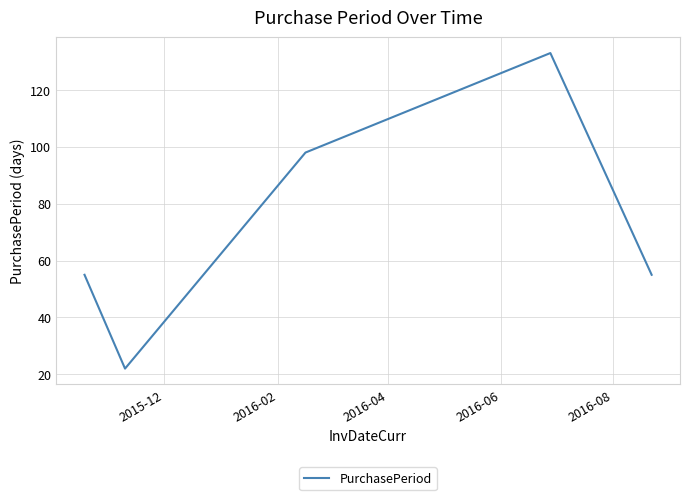

What is the average value?

73